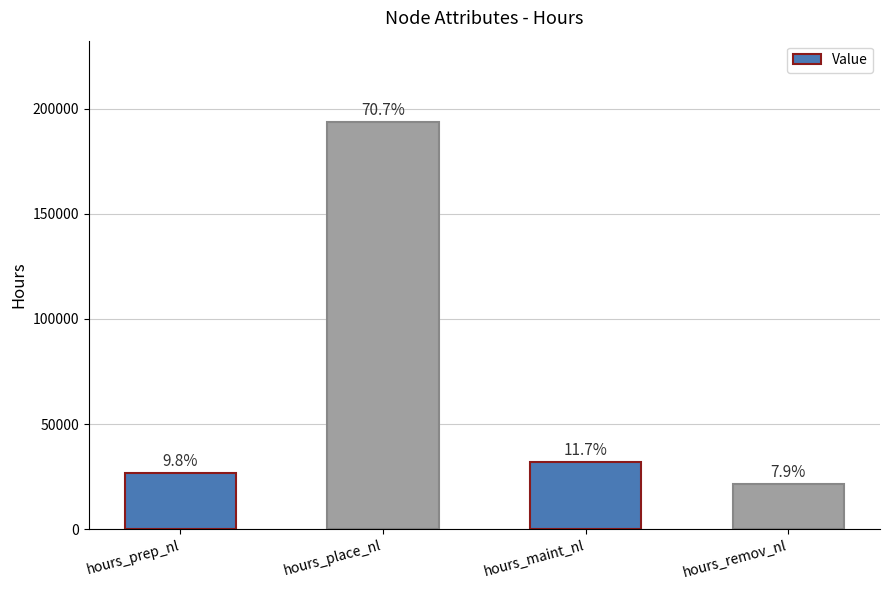

What is the label of the 2nd bar from the left?

hours_place_nl